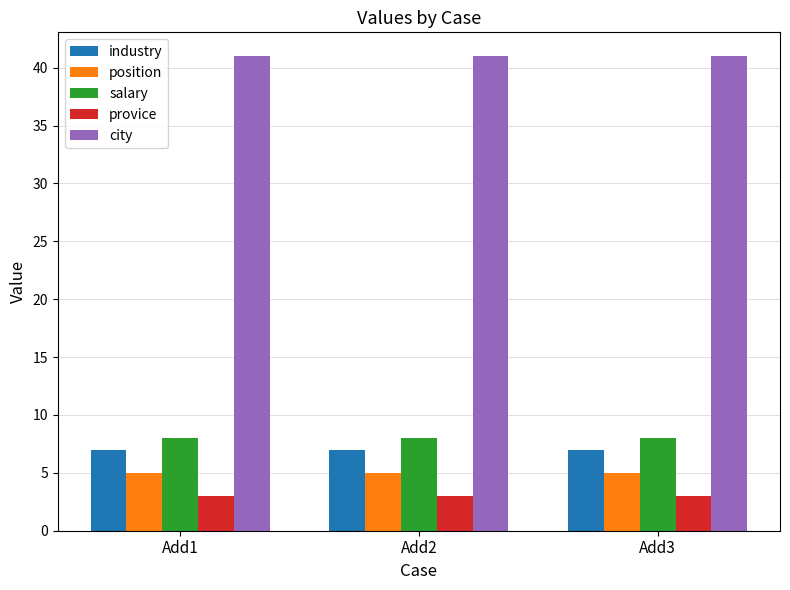

What is the approximate value of industry at Add1?

7